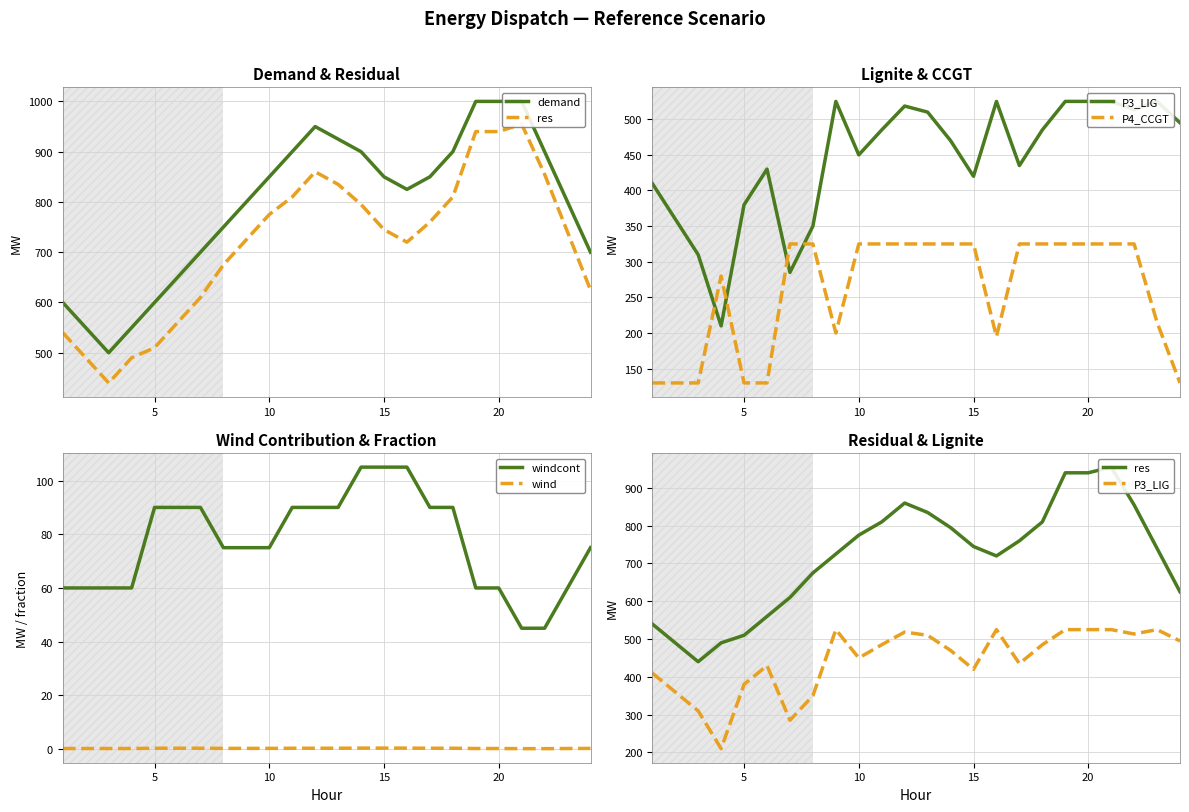

True or false: windcont and wind intersect in this chart.

False